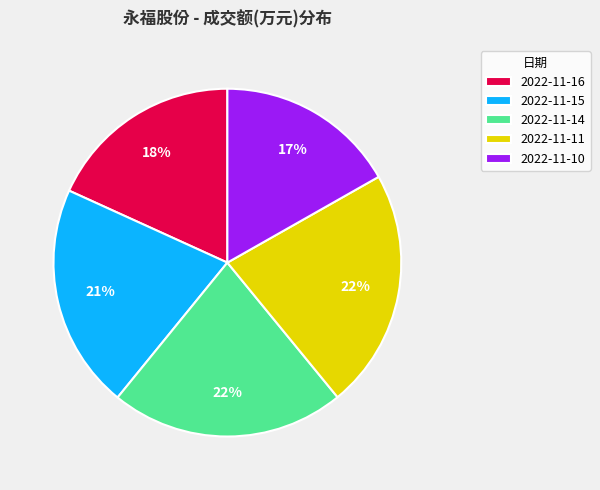

Combined, do 2022-11-10 and 2022-11-11 account for over 50%?

No